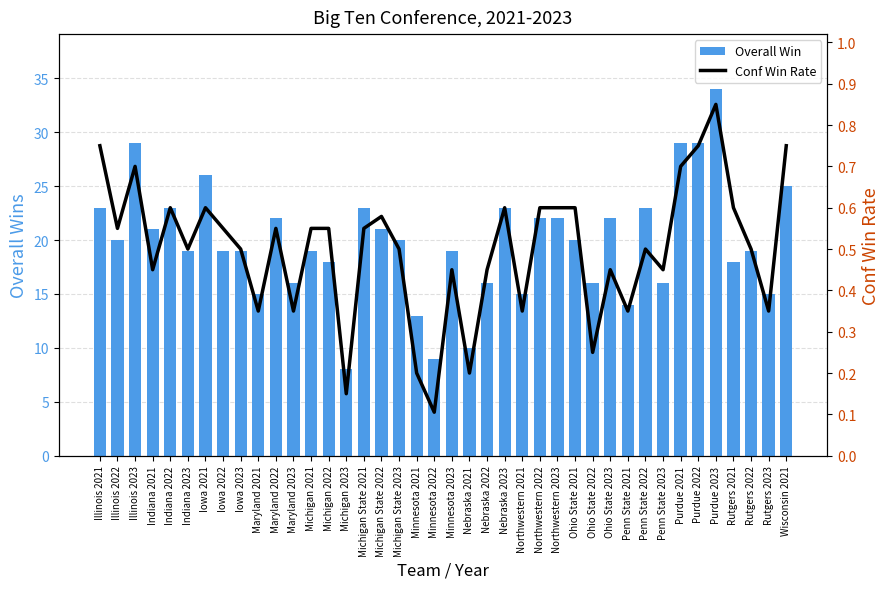

What is the sum of the Overall Win values at Ohio State 2021 and Maryland 2023?

36